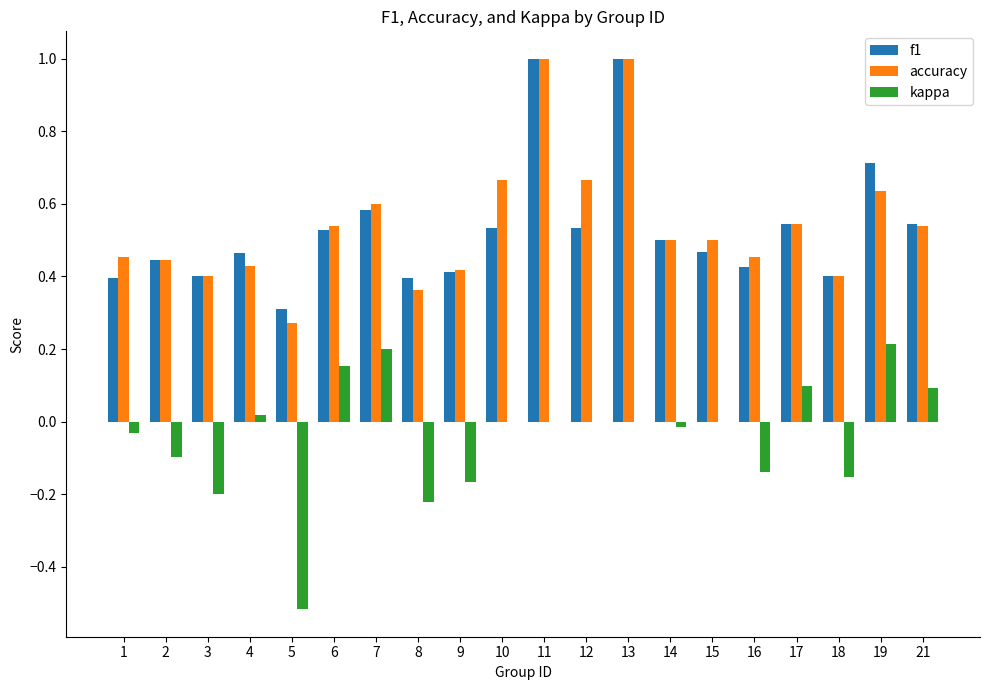

How many series are shown in this chart?

3